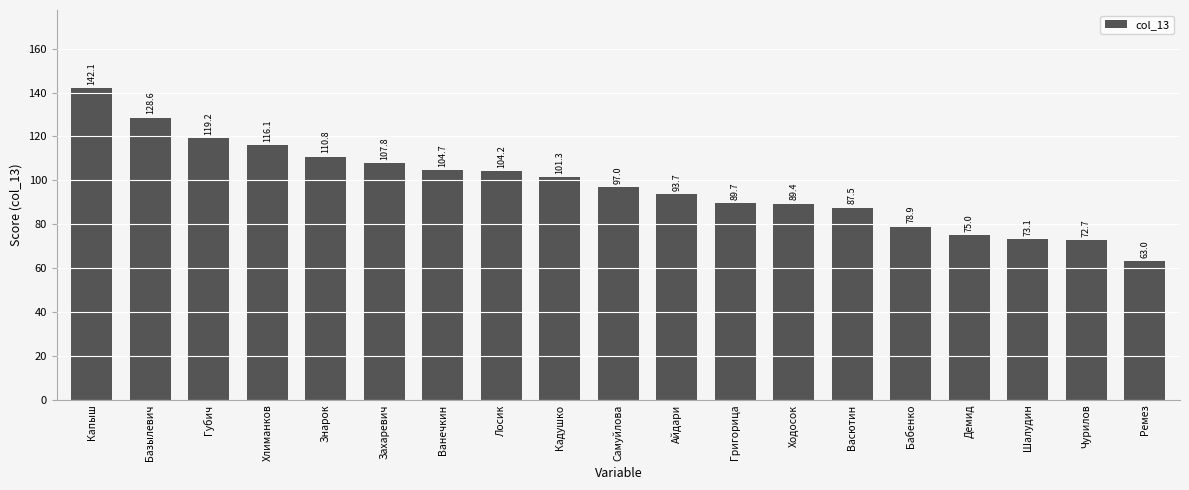

What position from the right is Захаревич?

14